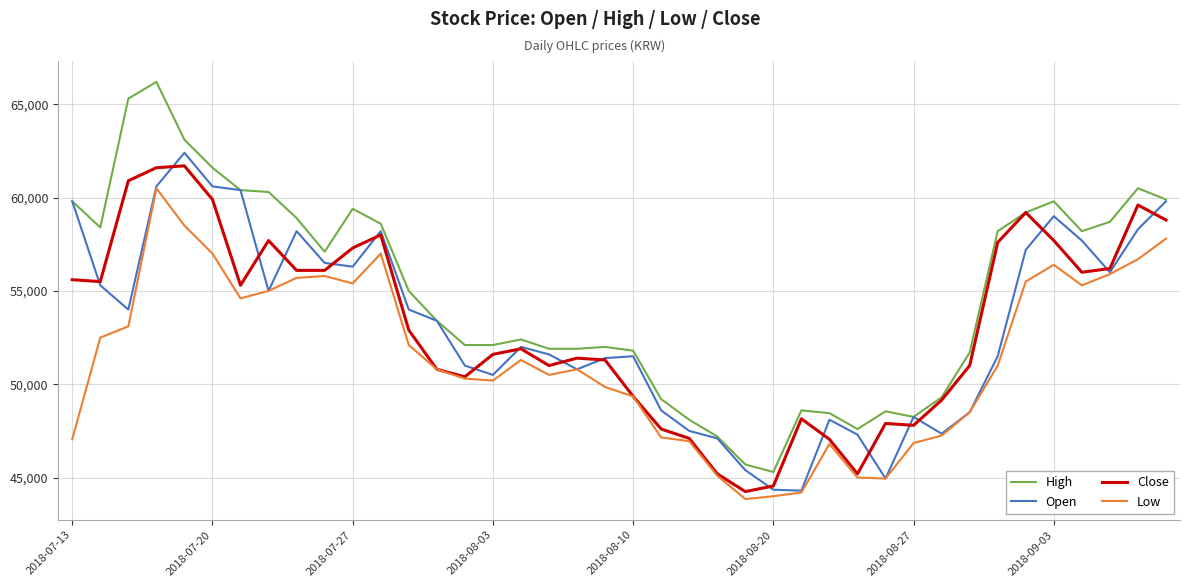

Which series has the largest range (max minus min)?

High